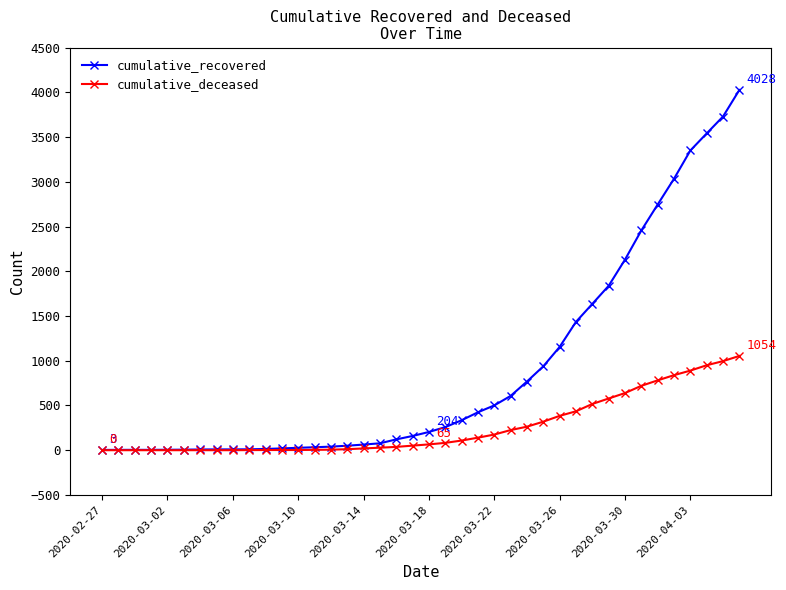

Rank the series by their average value, from lowest to highest.

cumulative_deceased, cumulative_recovered